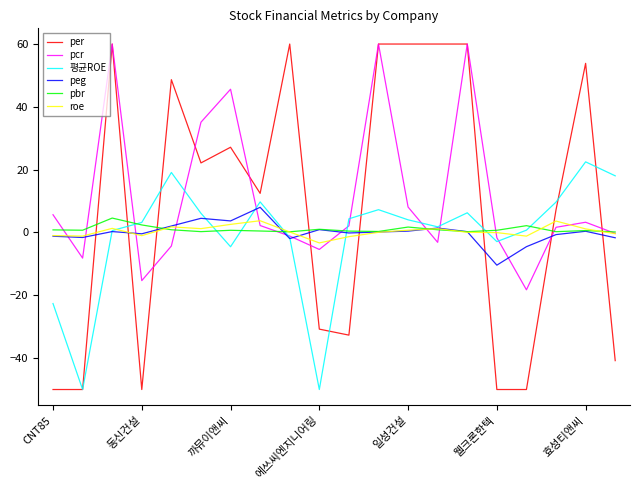

After their last crossing, which series has the higher values: roe or per?

roe